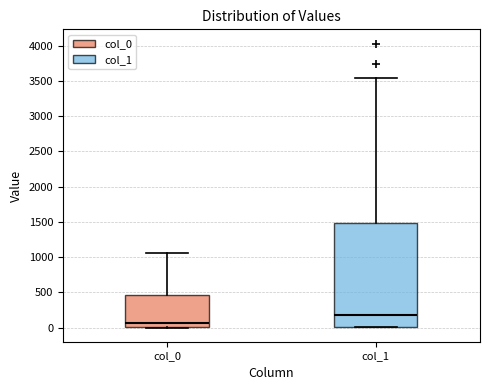

Reading left to right, read every box against the y-axis: the position of its median line, the range the box covers, and the ends of its whiskers. The values are not printed on the chart, so give them approximately, as read against the axis.

col_0: median 50, box 0 to 450, whiskers 0 to 1050
col_1: median 200, box 0 to 1500, whiskers 0 to 3550